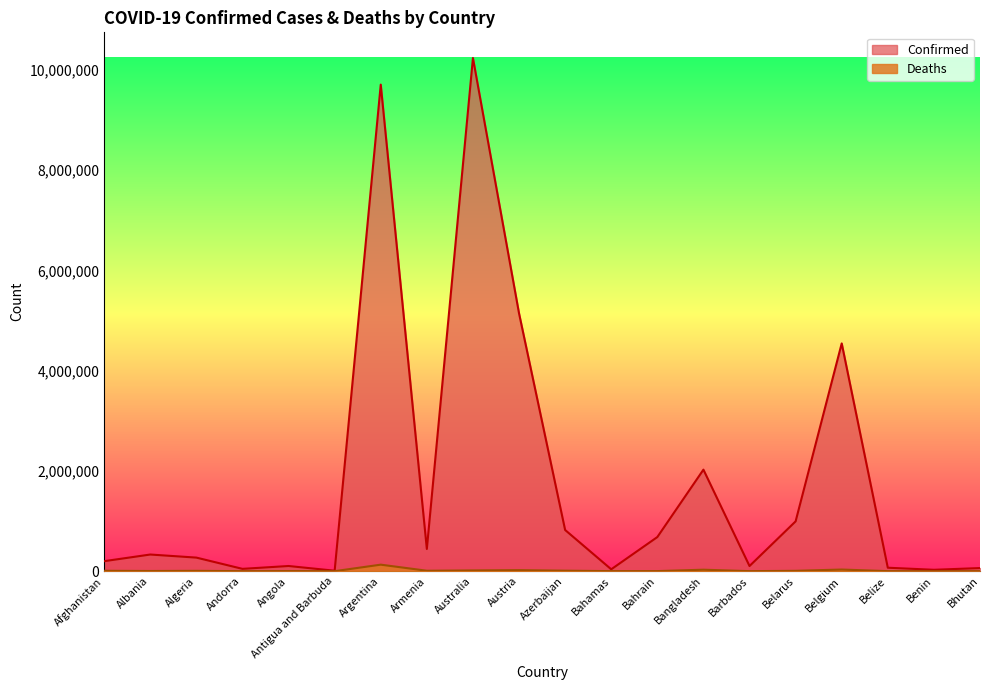

What is the value of the Deaths point at the 20th from the left?

21